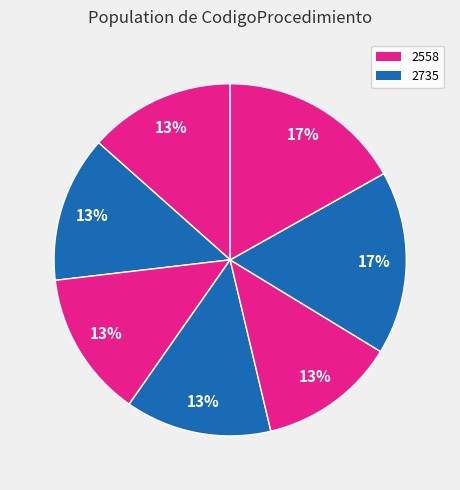

Does any single category account for the majority?

No